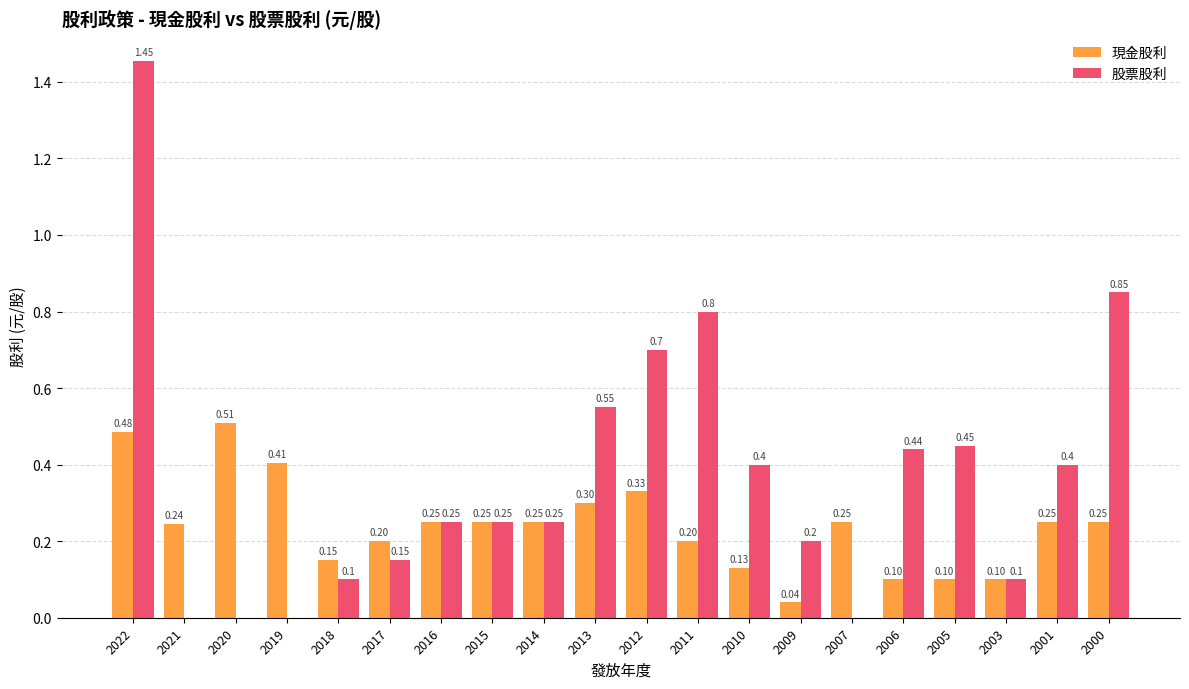

How many positive values does the 股票股利 series have?

16